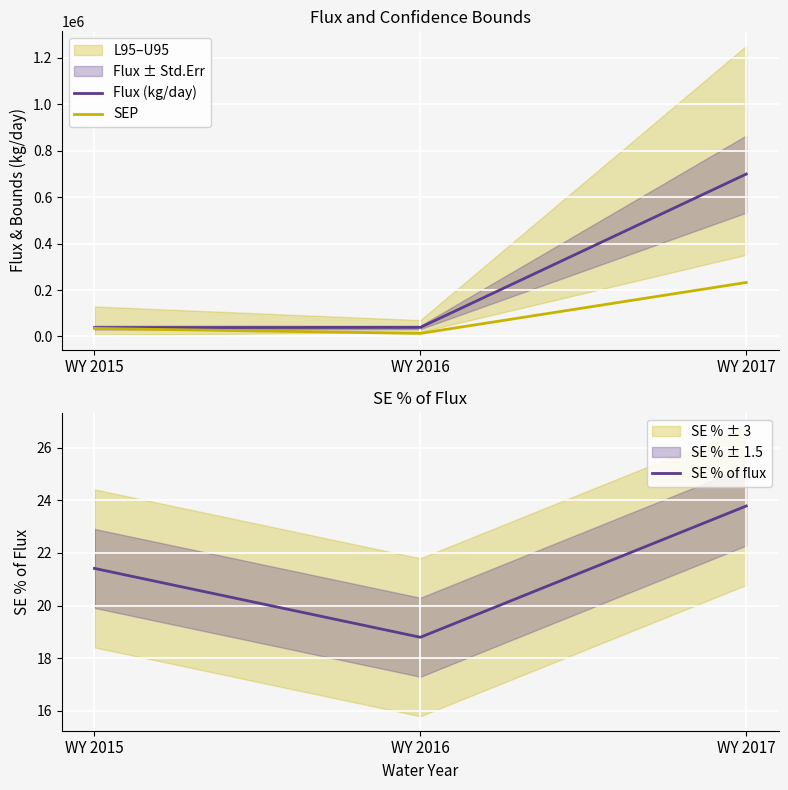

Is the value of SEP at WY 2017 greater than the value of Flux (kg/day) at WY 2016?

Yes